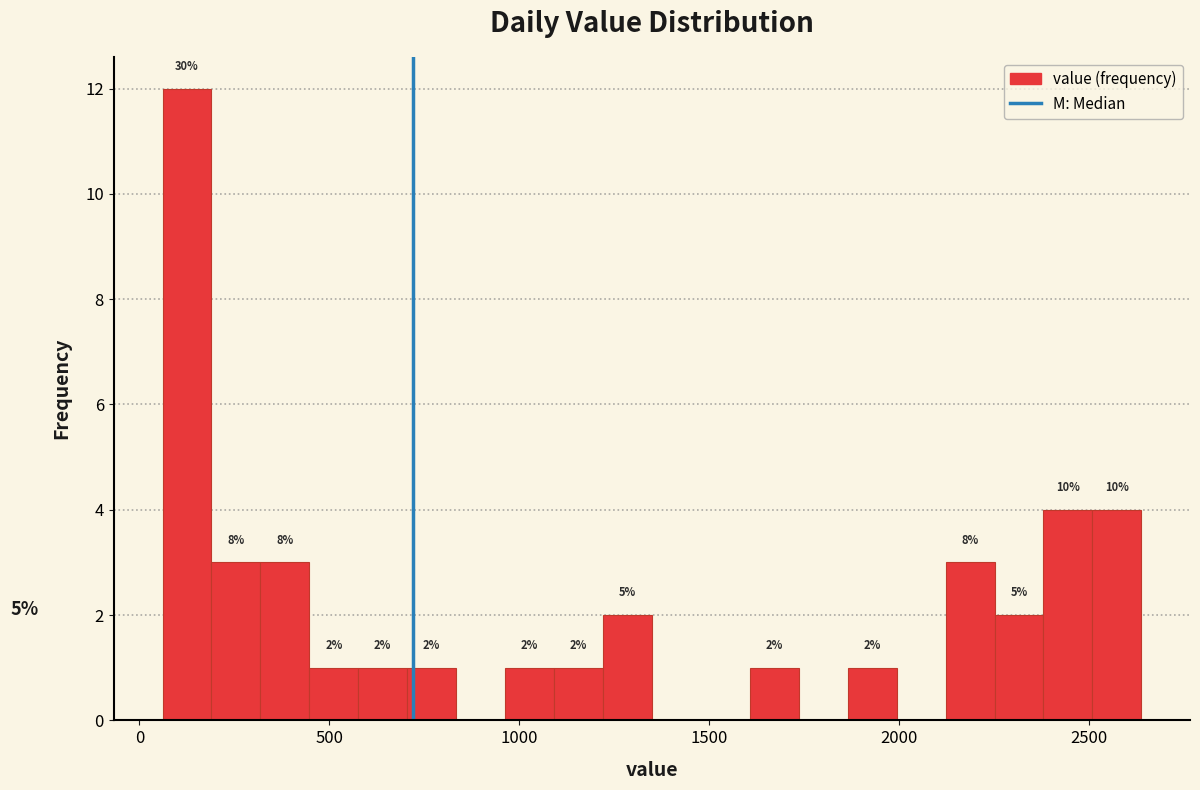

Around what value on the x-axis is the tallest bar? Give the approximate position of its centre, as read against the axis.

150